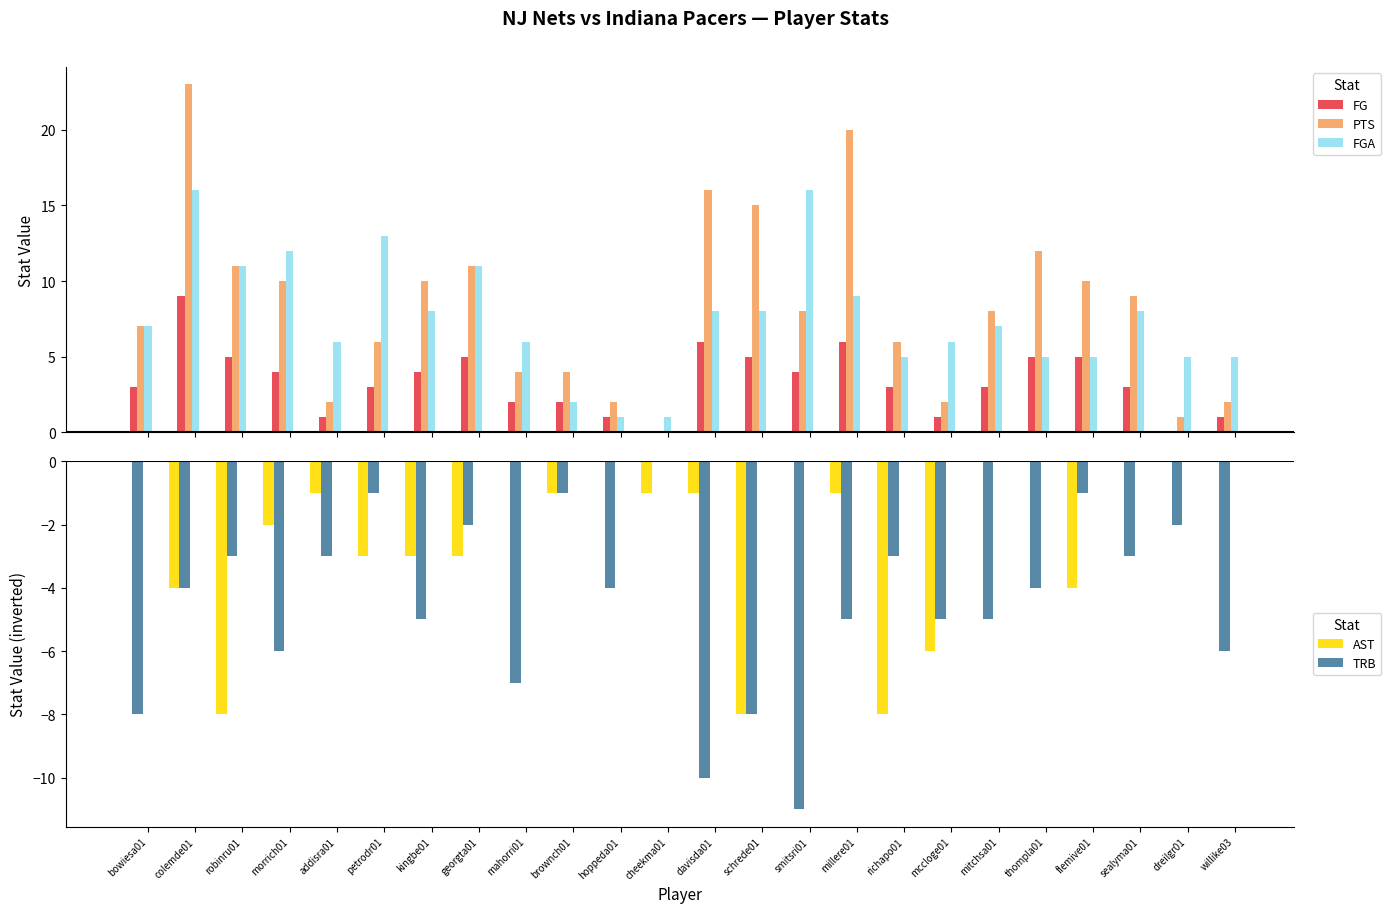

How many bars are there in each group?

5